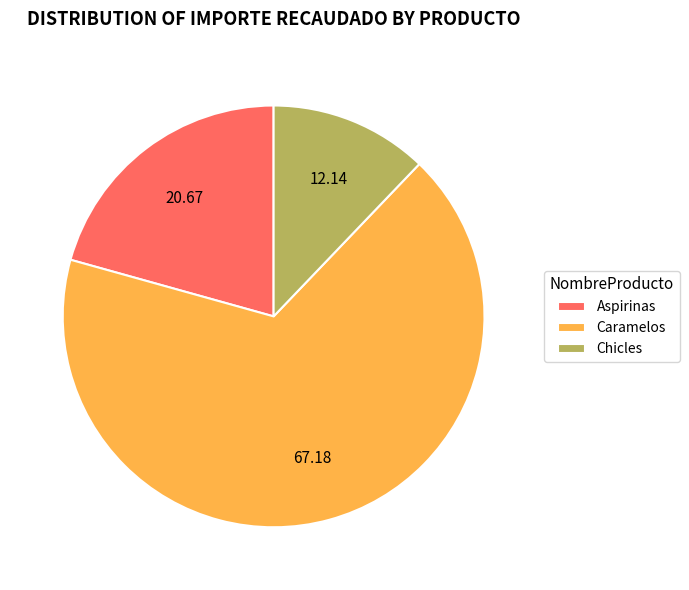

Rank the categories by value from highest to lowest.

Caramelos, Aspirinas, Chicles